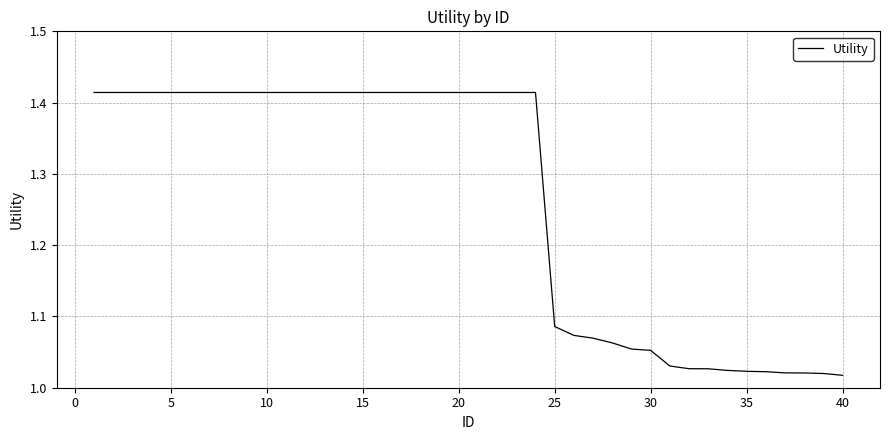

What is the difference between the second highest and minimum values?

0.4